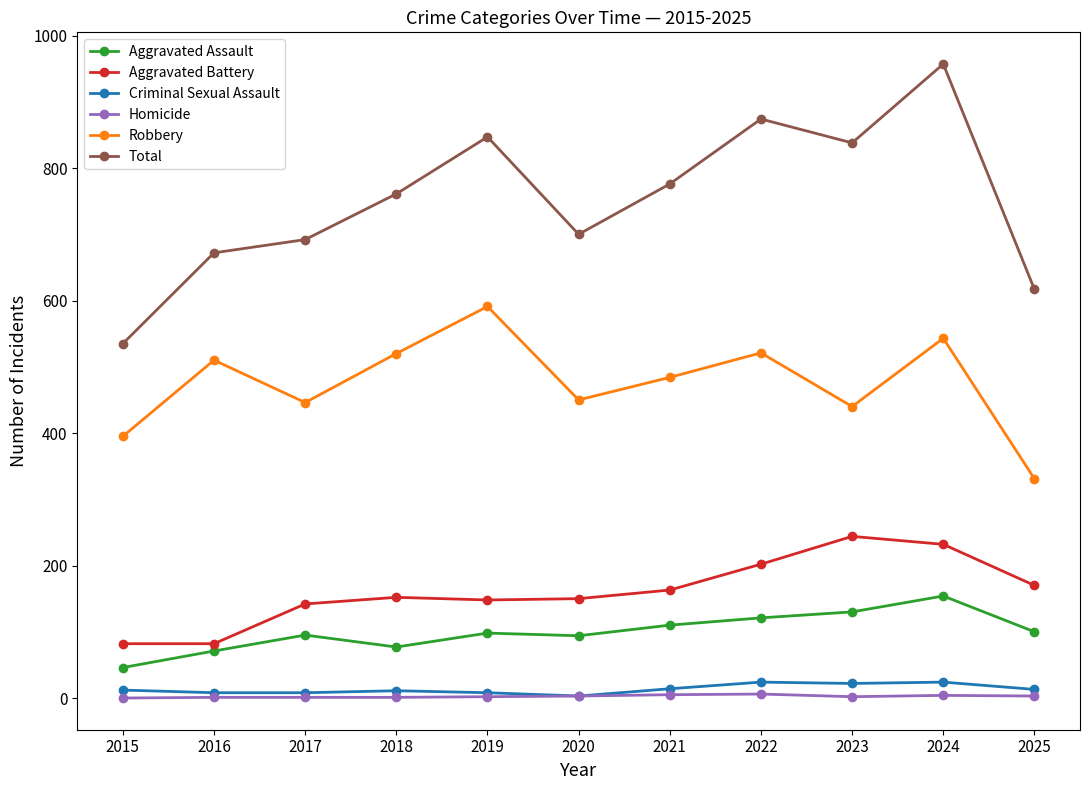

What is the lowest value of the Robbery series?

331